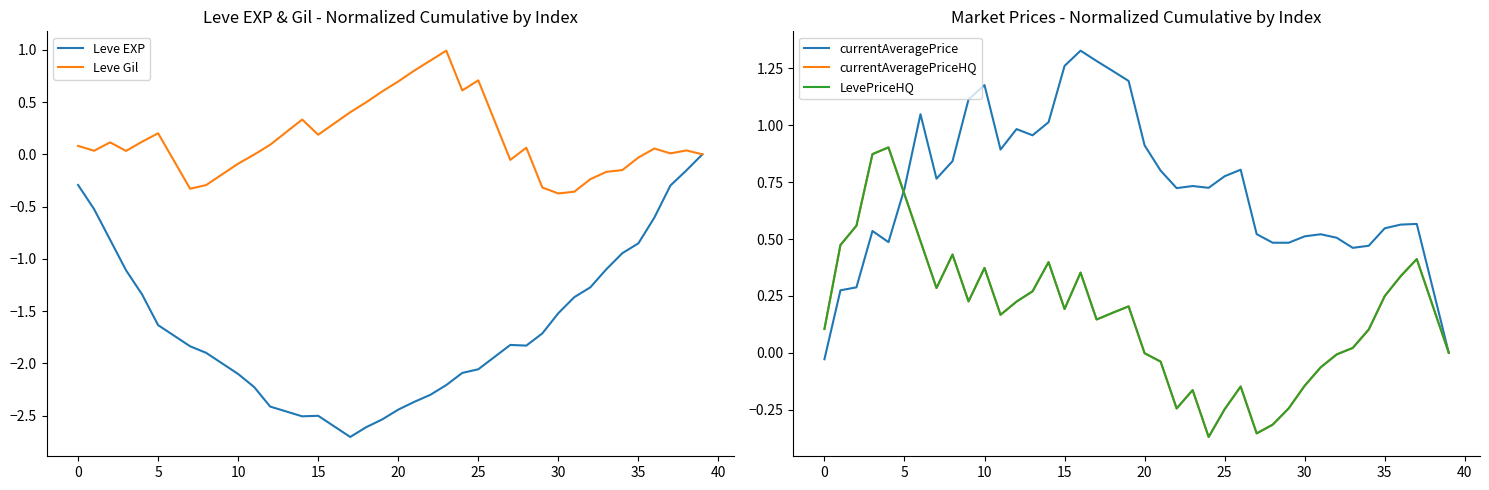

What is the spread (max minus min) of values at 12?

3.4